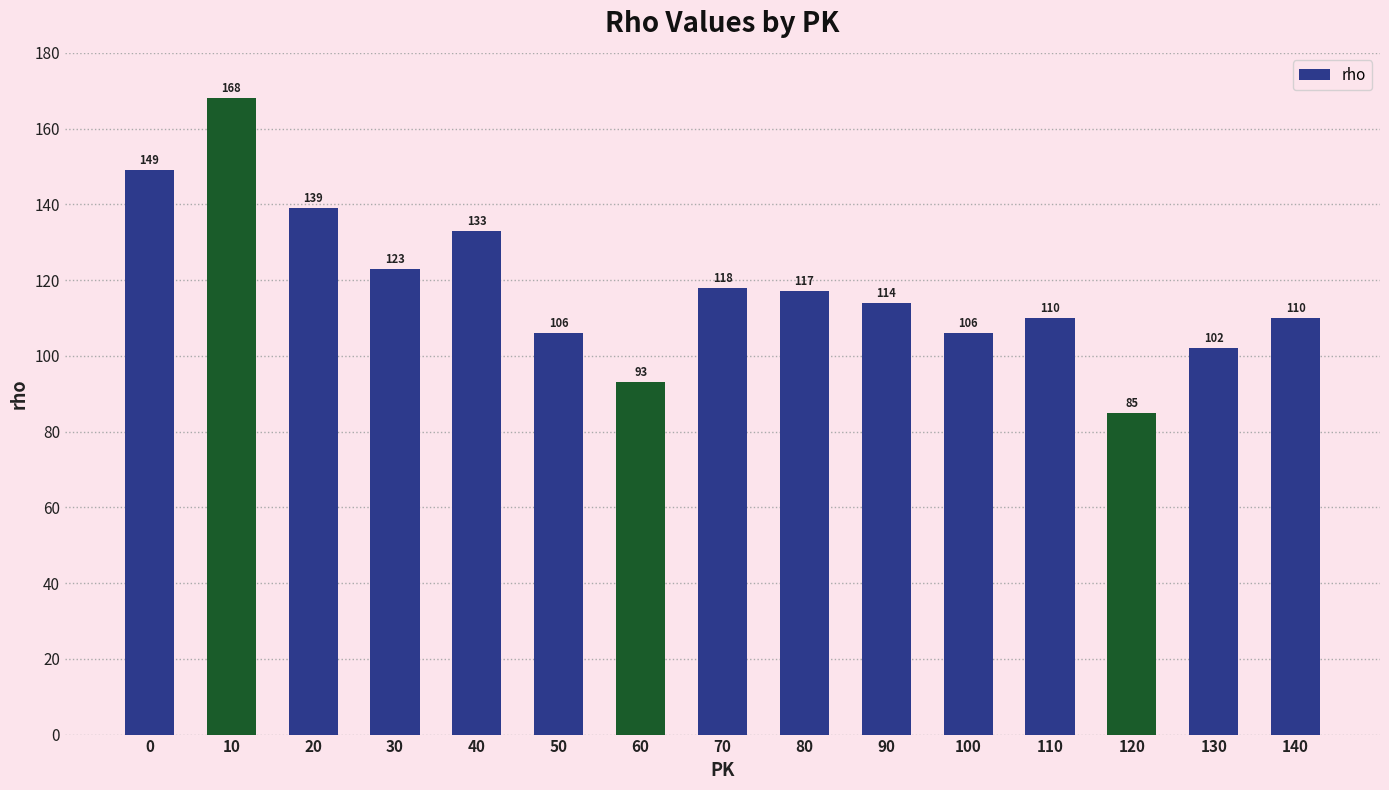

What is the change in value from 70 to 120?

-33